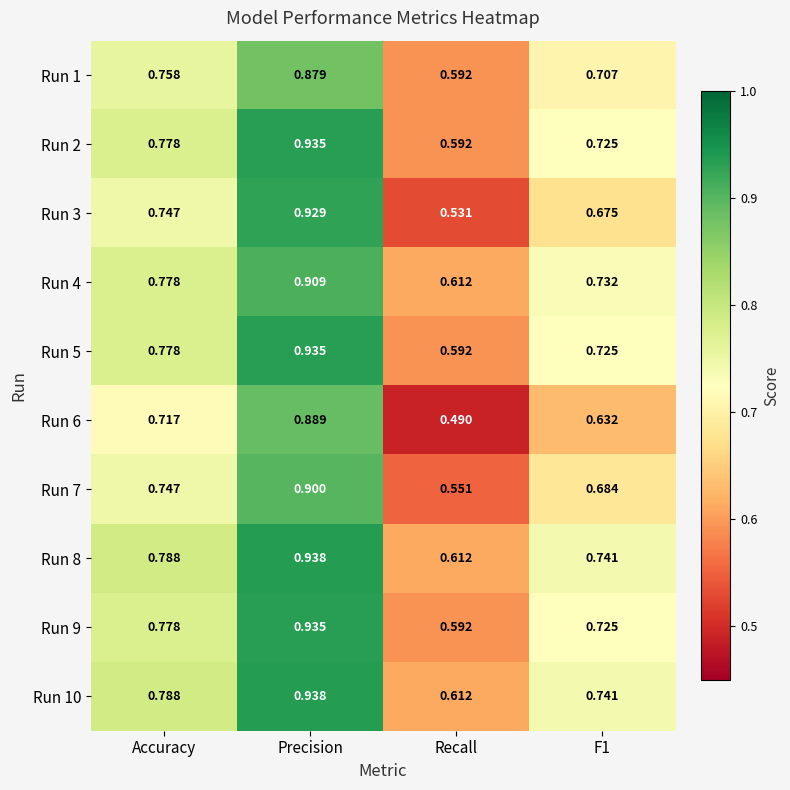

At which label does Run 7 reach its peak?

Precision